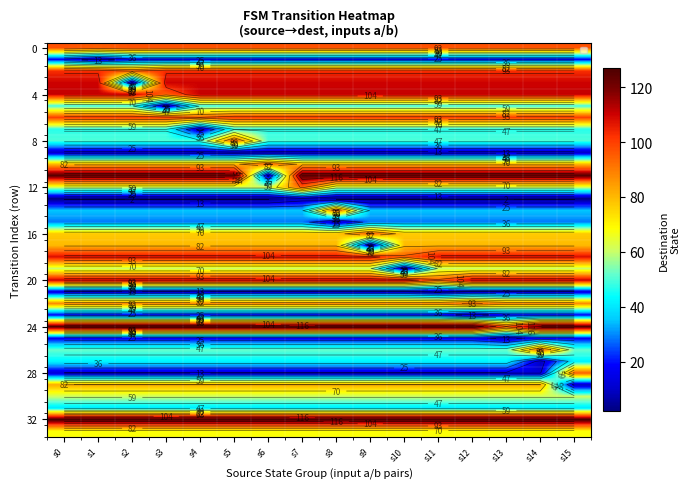

Rank the categories by 8 value from lowest to highest.

s0, s1, s2, s3, s4, s6, s7, s8, s9, s10, s11, s12, s13, s14, s15, s5